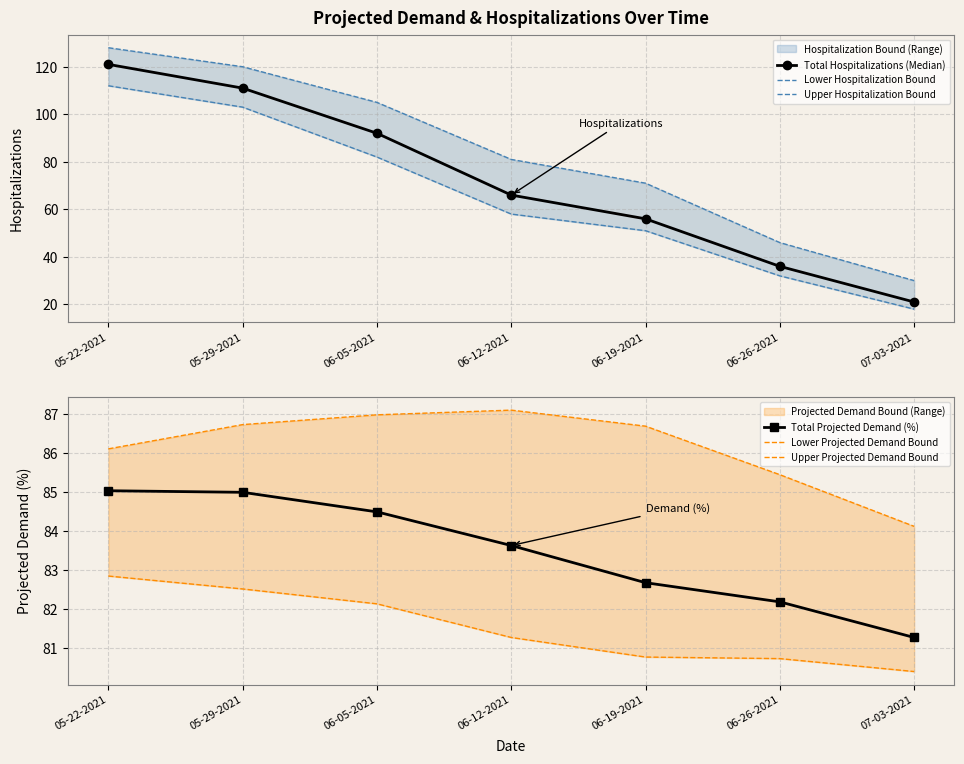

Reading left to right, transcribe all the data shown in this chart.

Total Hospitalizations (Median): 121.0	111.0	92.0	66.0	56.0	36.0	21.0
Lower Hospitalization Bound: 112.0	103.0	82.0	58.0	51.0	32.0	18.0
Upper Hospitalization Bound: 128.0	120.0	105.0	81.0	71.0	46.0	30.0
Total Projected Demand (%): 85.0	85.0	84.5	83.6	82.7	82.2	81.3
Lower Projected Demand Bound: 82.8	82.5	82.1	81.3	80.8	80.7	80.4
Upper Projected Demand Bound: 86.1	86.7	87.0	87.1	86.7	85.4	84.1